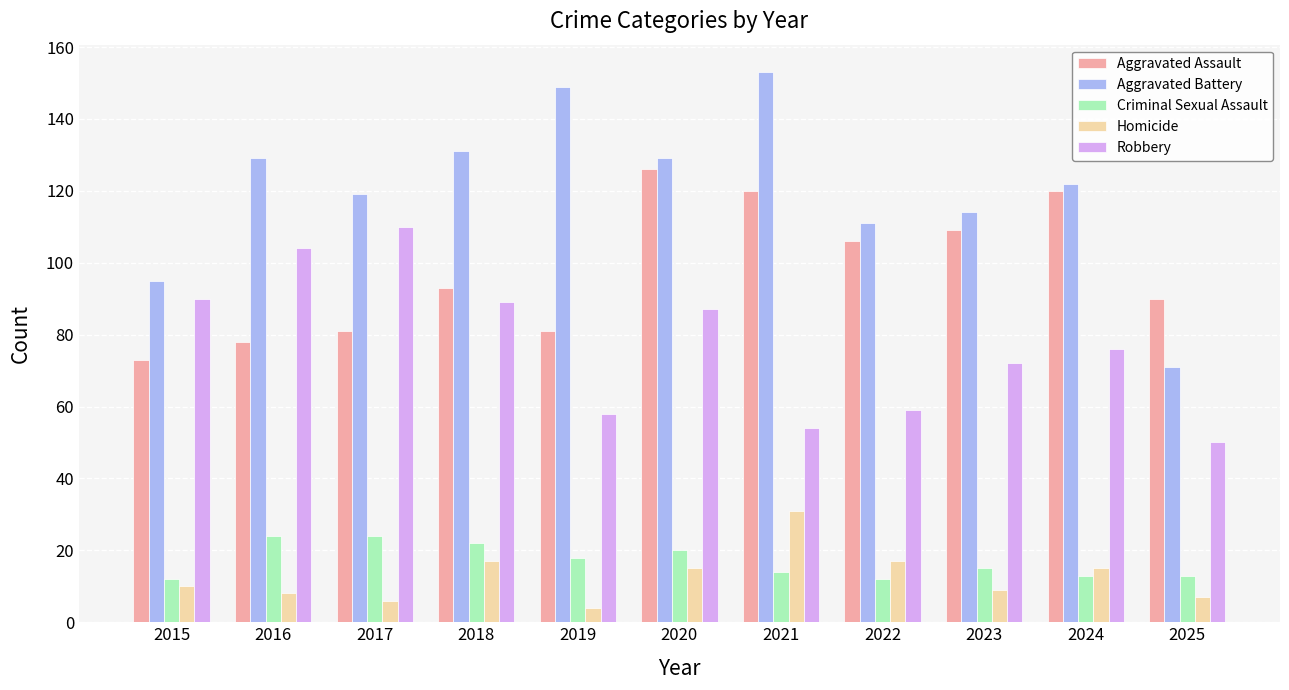

What is the minimum value for Homicide?

4